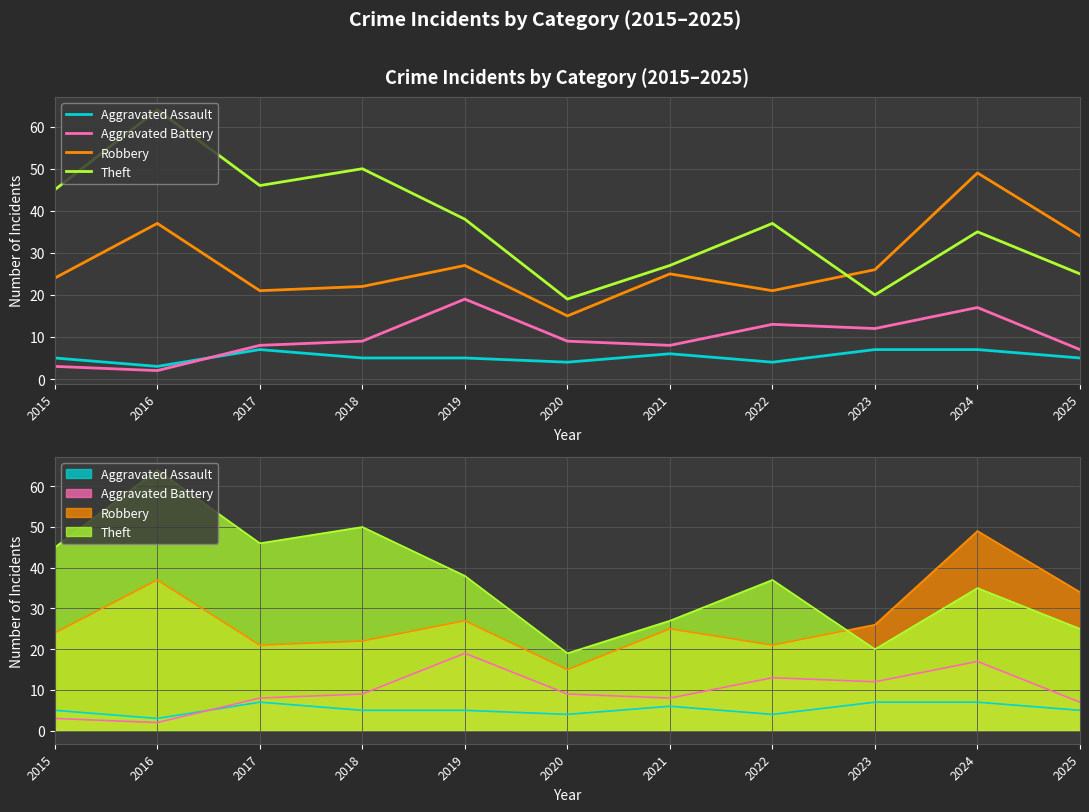

Where does the Theft series first go above 37?

2015